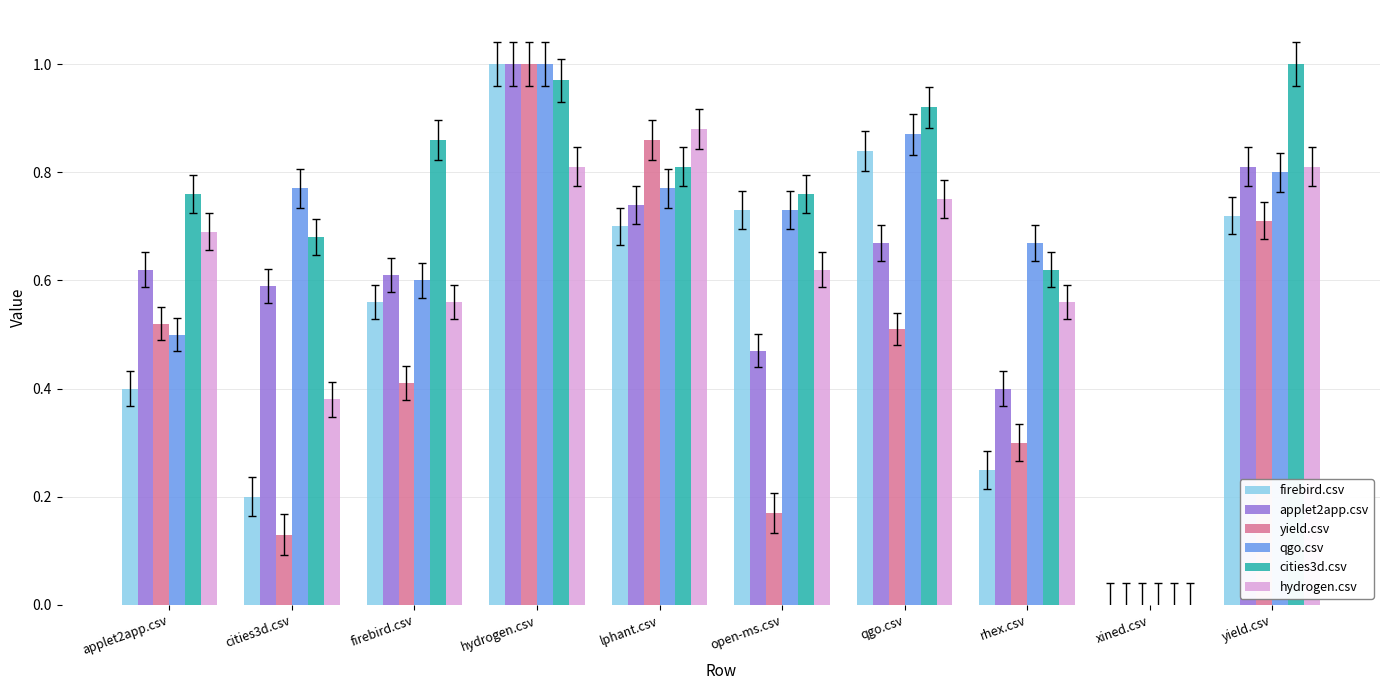

Which series has the largest total across all categories?

cities3d.csv